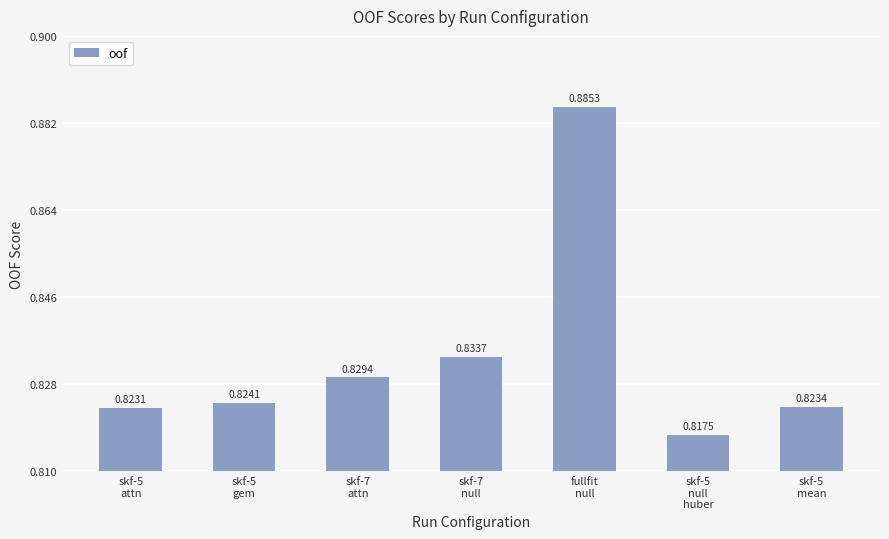

How many values are between 0 and 1?

7